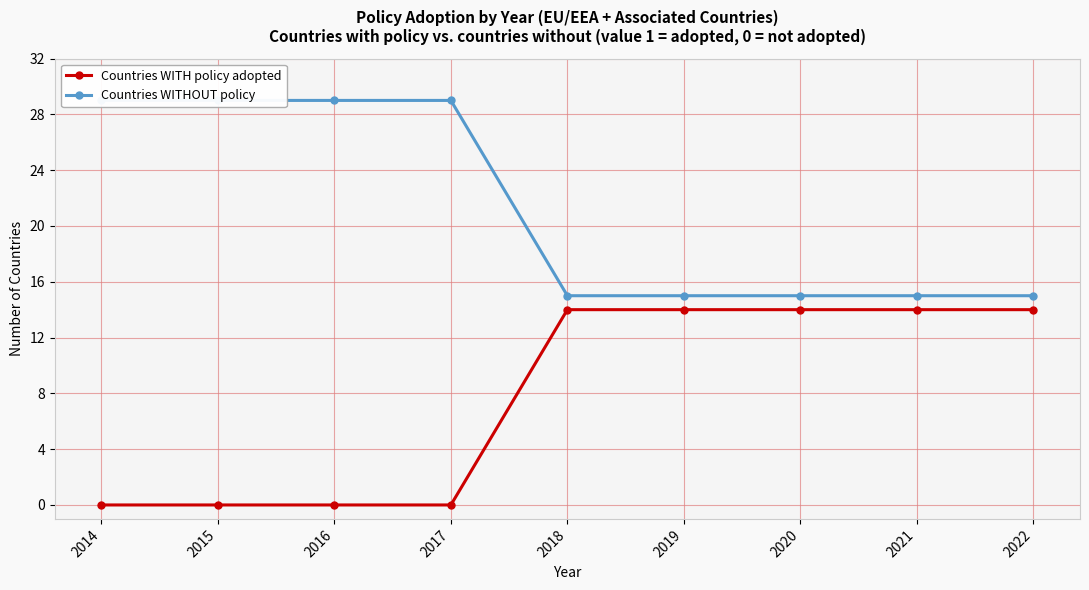

Where is Countries WITH policy adopted nearest to the value 7?

2014